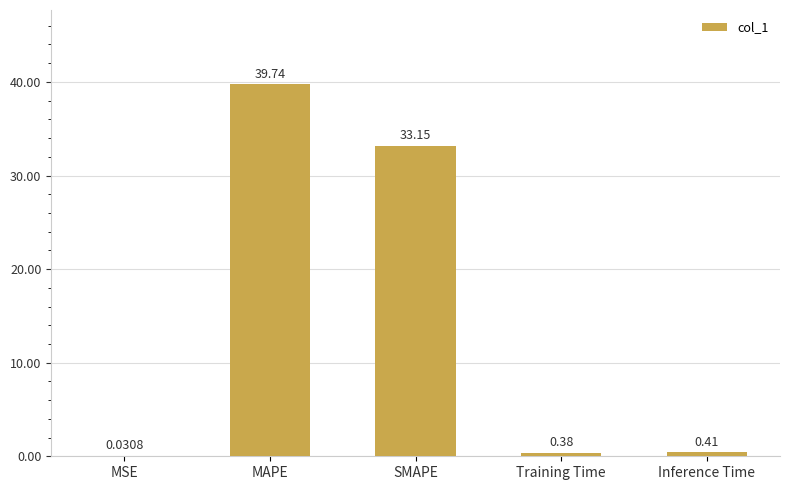

At which label is the value closest to 19?

SMAPE